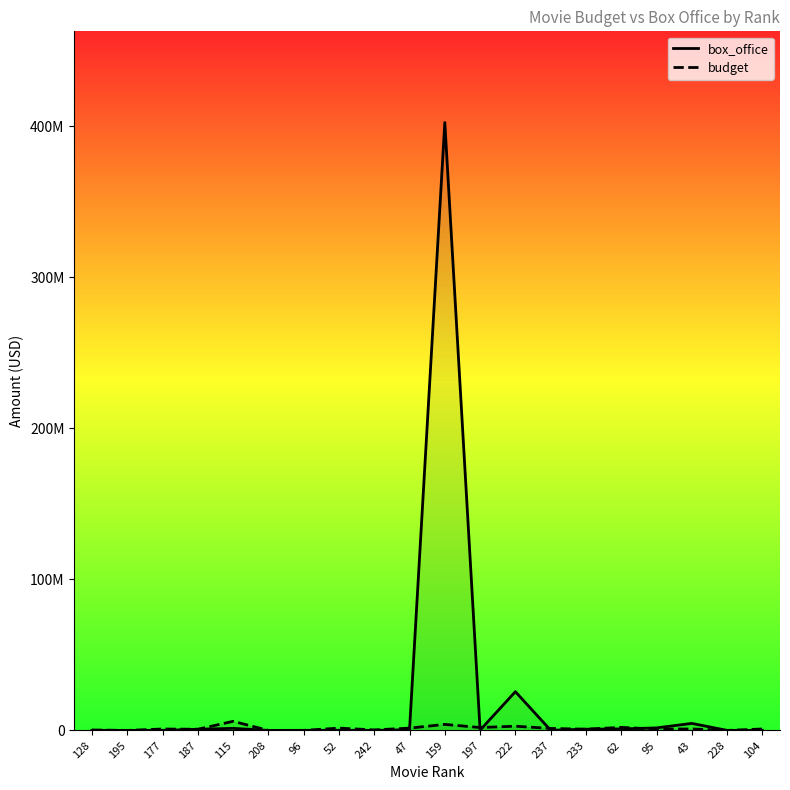

At how many categories does at least one series exceed 11264466?

2